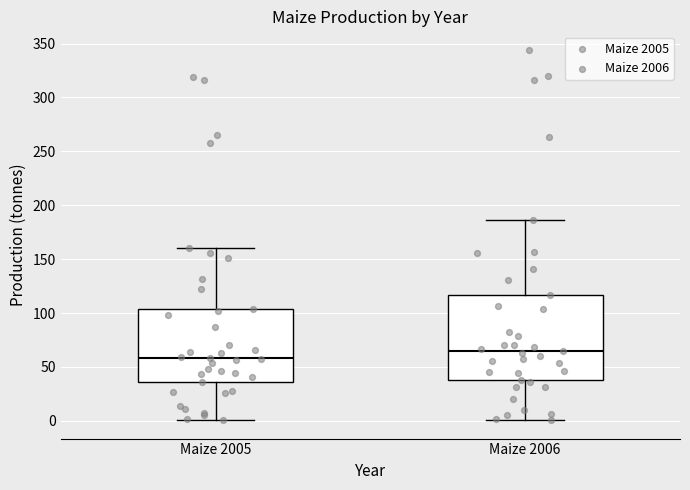

Where is the lower edge of the box for Maize 2005 on the y-axis? The values are not printed on the chart, so give them approximately, as read against the axis.

35